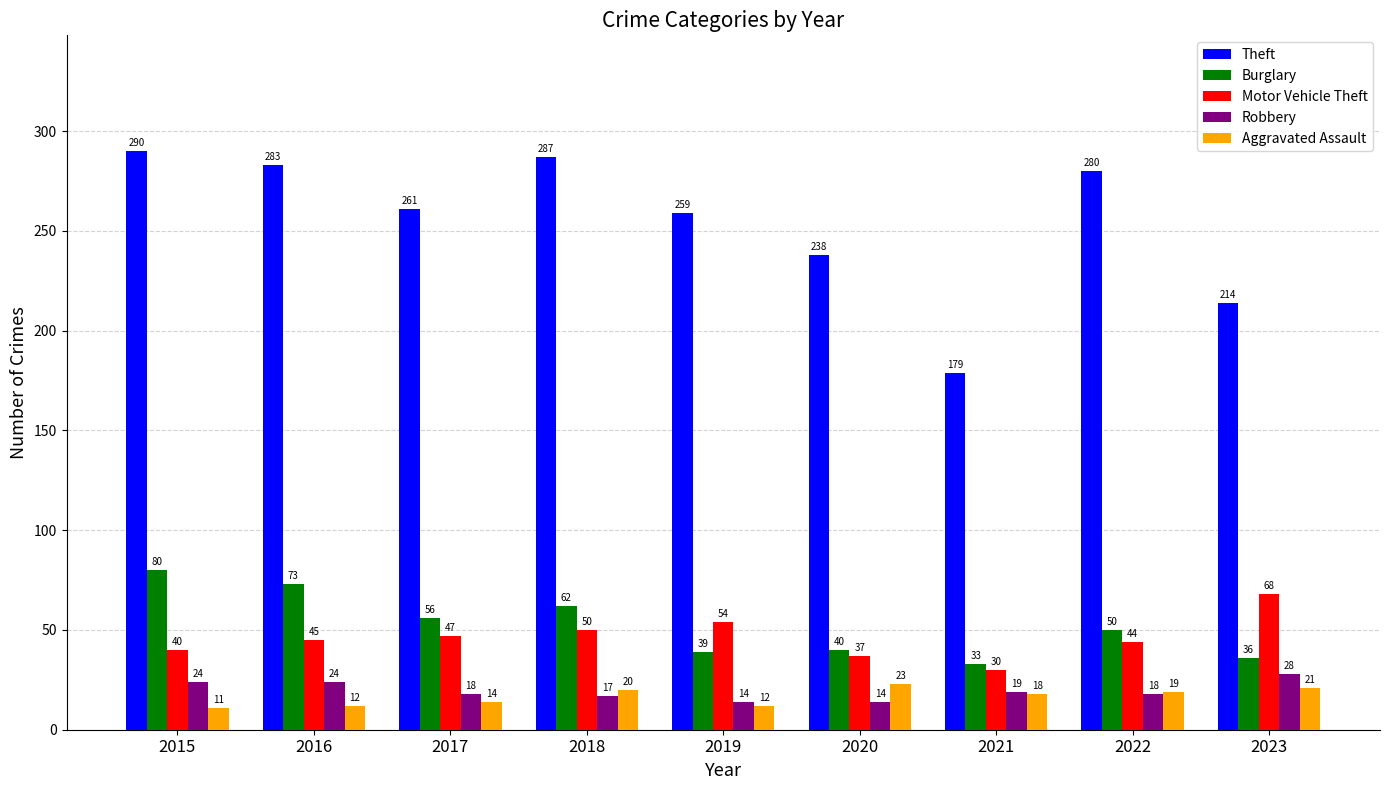

How many groups of bars are there?

9